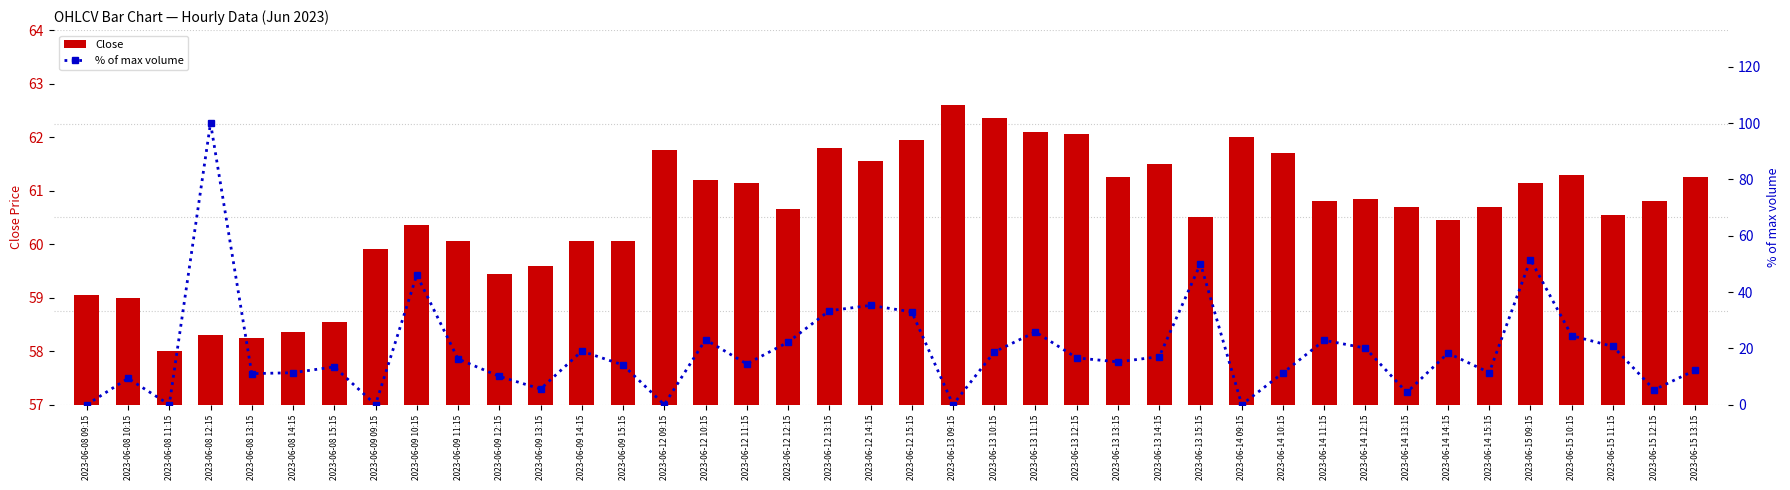

What is the value of the Close bar at the 27th from the left?

61.5